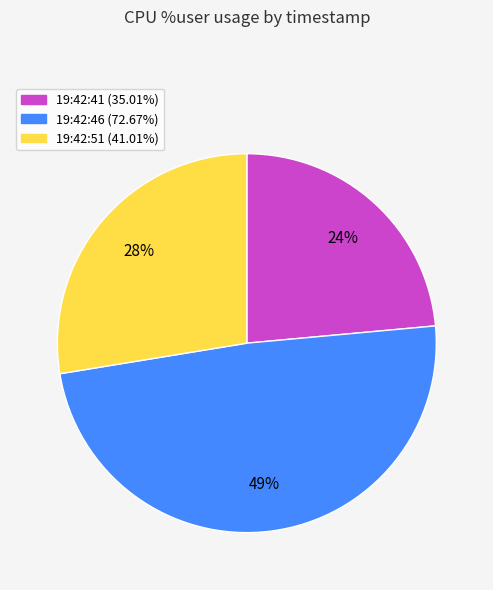

To the nearest percent, what percentage of the pie is 19:42:51?

28%